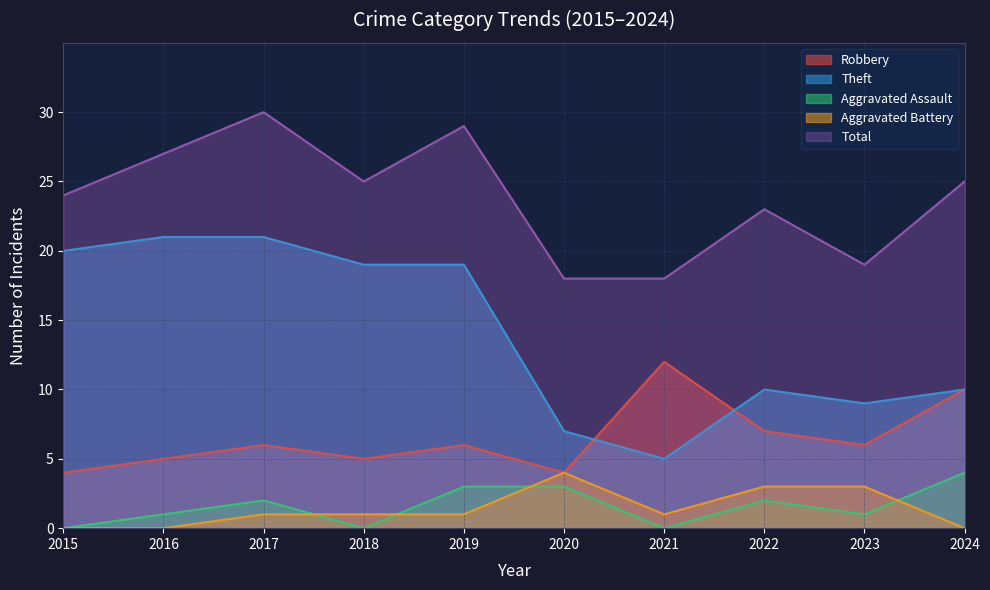

Between 2018 and 2020, which series saw the biggest shift?

Theft